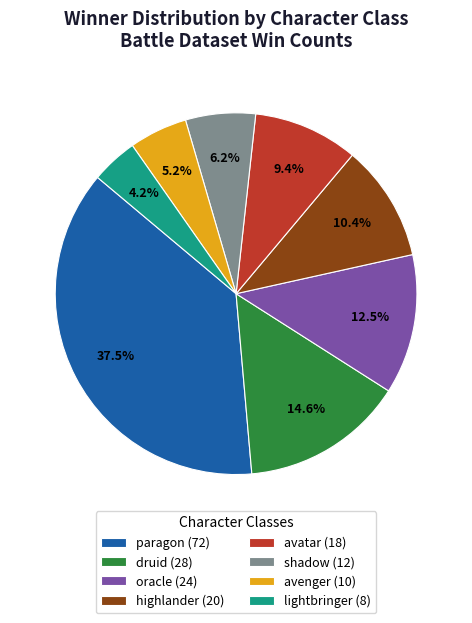

Is there a majority slice in this chart?

No